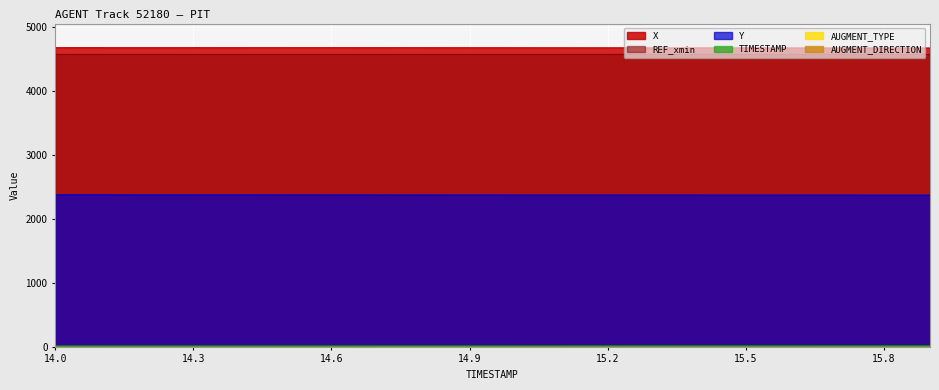

True or false: TIMESTAMP and X cross at least once.

False